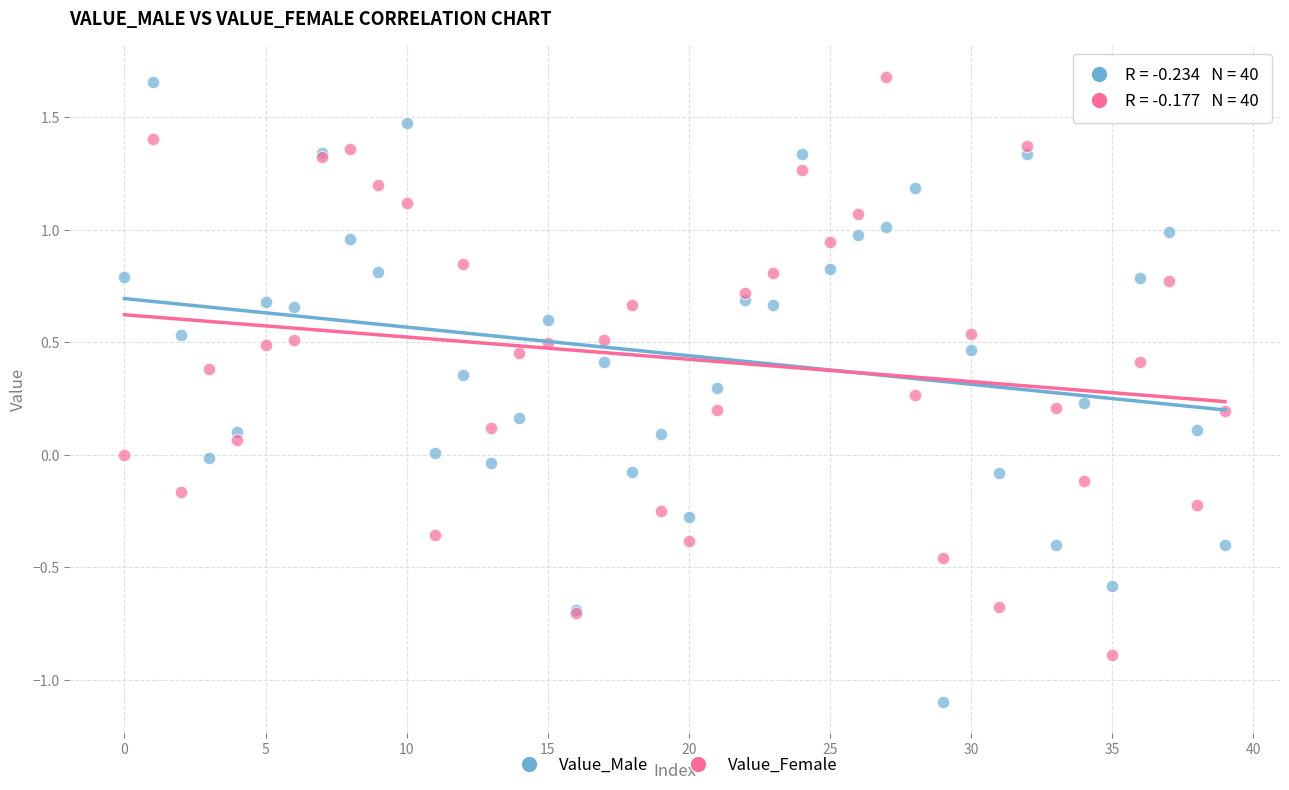

What are all the series names shown in the legend?

Value_Male, Value_Female